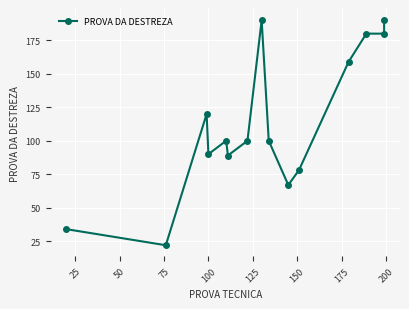

The chart shows a value of 246 at 11. True or false?

False